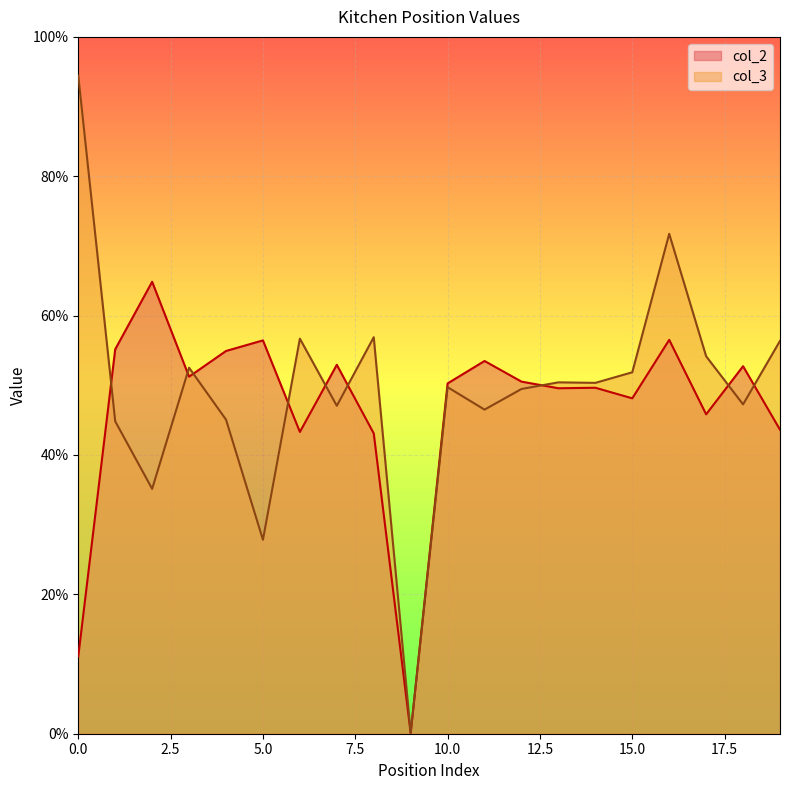

What is the value of the col_2 point at the 17th from the left?

0.6